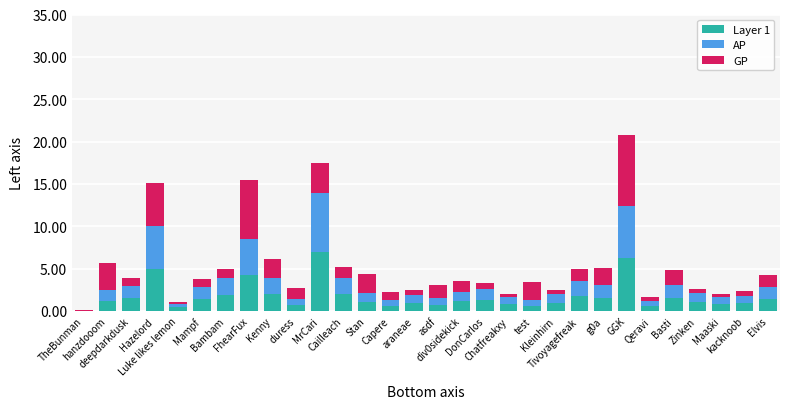

What is the highest value of the Layer 1 series?

7.0